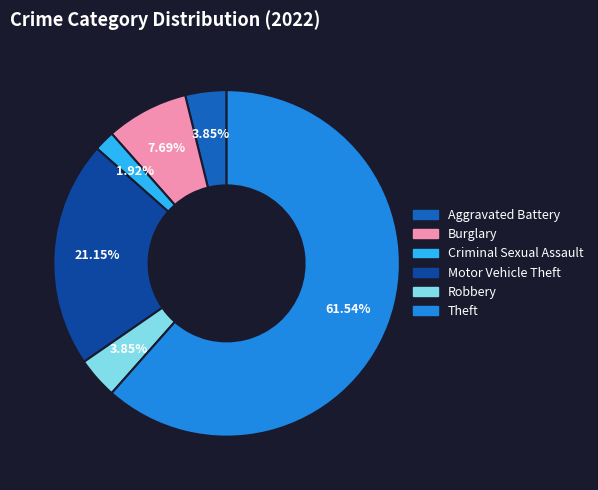

Does any single category account for the majority?

Yes